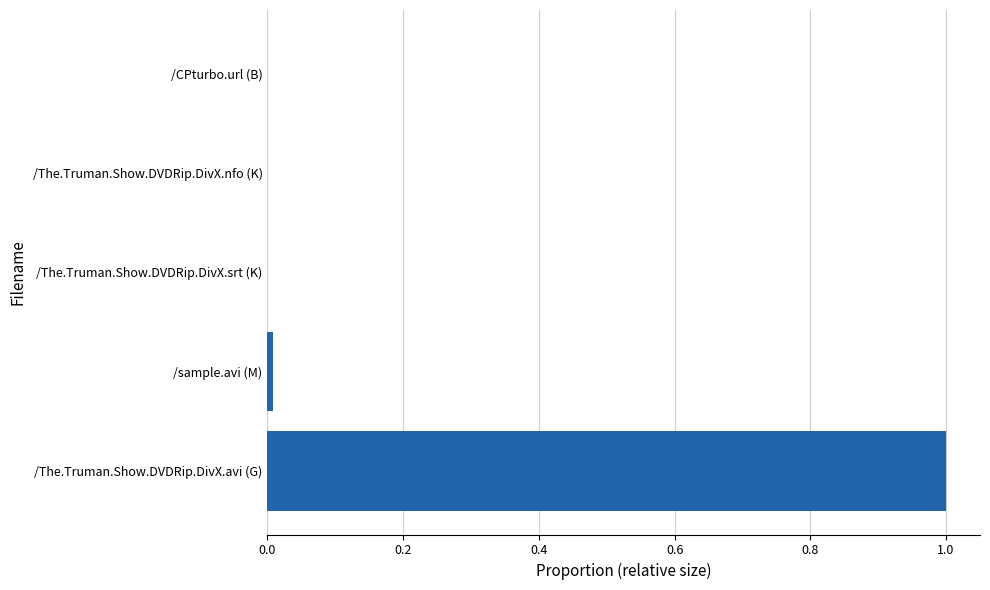

What is the greatest value displayed?

1.0